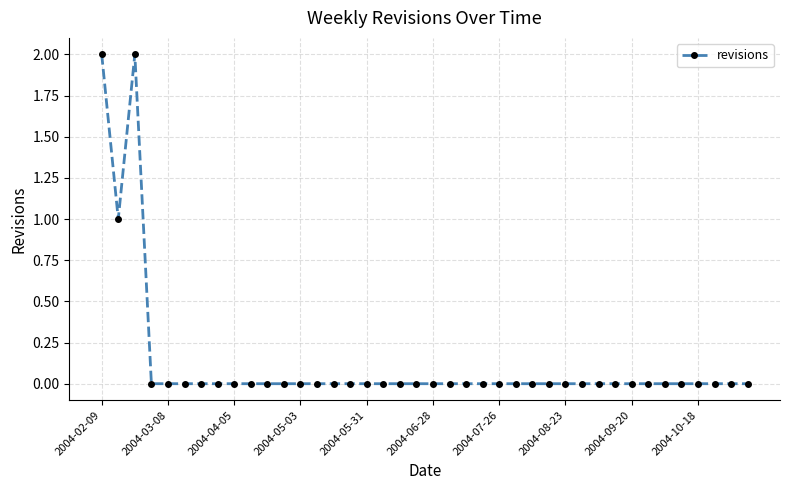

What is the sum of all values?

5